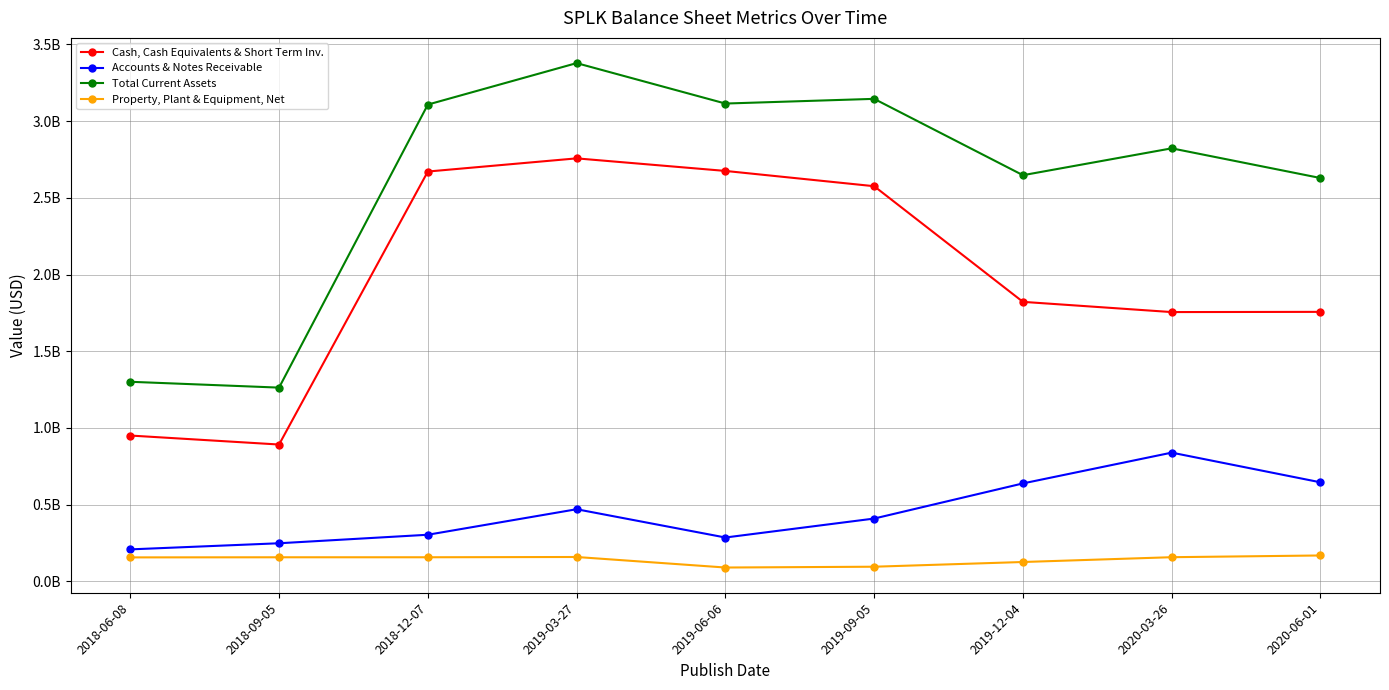

Reading left to right, what are all the values shown in this chart?

Cash, Cash Equivalents & Short Term Inv.: 2018-06-08=950147000	2018-09-05=891583000	2018-12-07=2671498000	2019-03-27=2757385000	2019-06-06=2675444000	2019-09-05=2575869000	2019-12-04=1821822000	2020-03-26=1755161000	2020-06-01=1756574000
Accounts & Notes Receivable: 2018-06-08=207913000	2018-09-05=247827000	2018-12-07=303316000	2019-03-27=469658000	2019-06-06=285300000	2019-09-05=408908000	2019-12-04=638050000	2020-03-26=838743000	2020-06-01=645151000
Total Current Assets: 2018-06-08=1300677000	2018-09-05=1262666000	2018-12-07=3108068000	2019-03-27=3378463000	2019-06-06=3114822000	2019-09-05=3145426000	2019-12-04=2647640000	2020-03-26=2822815000	2020-06-01=2629181000
Property, Plant & Equipment, Net: 2018-06-08=155674000	2018-09-05=156409000	2018-12-07=156502000	2019-03-27=158276000	2019-06-06=89615000	2019-09-05=94869000	2019-12-04=125626000	2020-03-26=156928000	2020-06-01=168221000